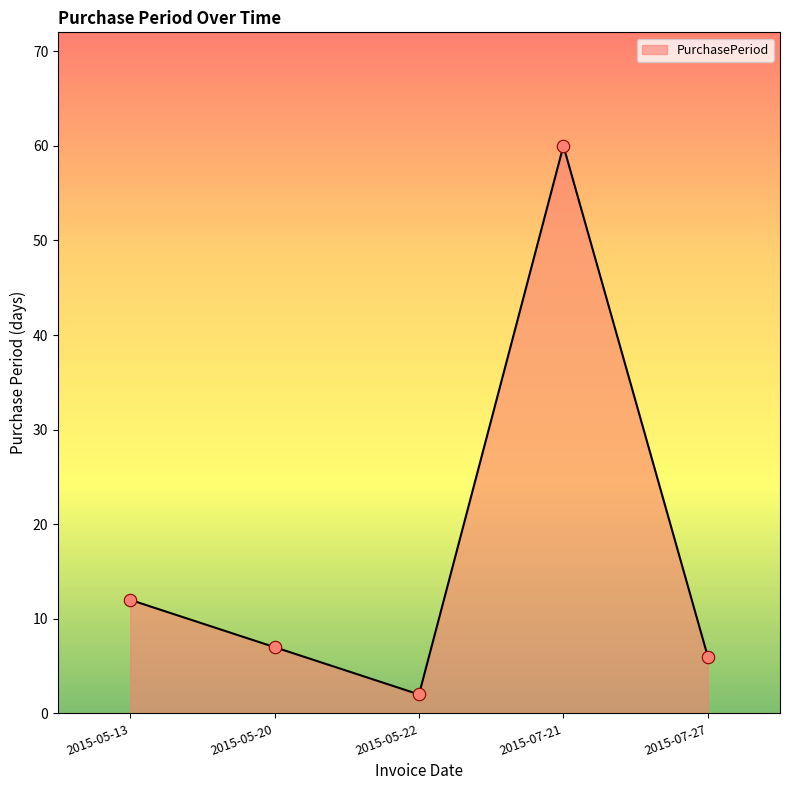

What is the change in value from 2015-05-13 to 2015-05-20?

-5